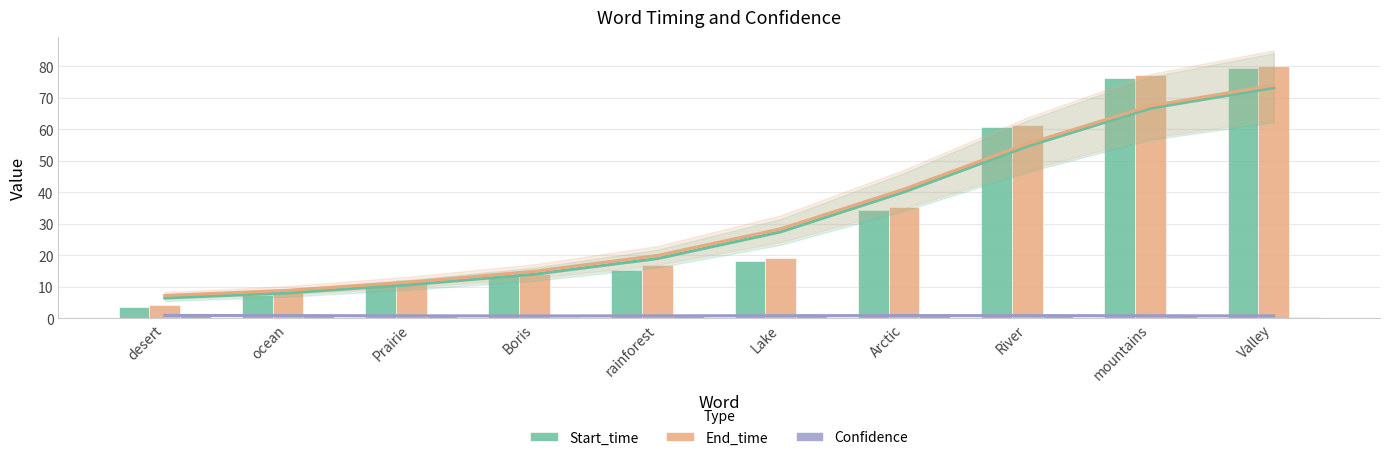

How many series are shown in this chart?

3